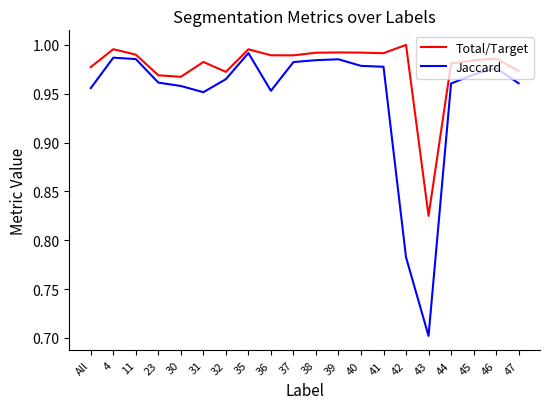

Which category has the lowest value in the Total/Target series?

43